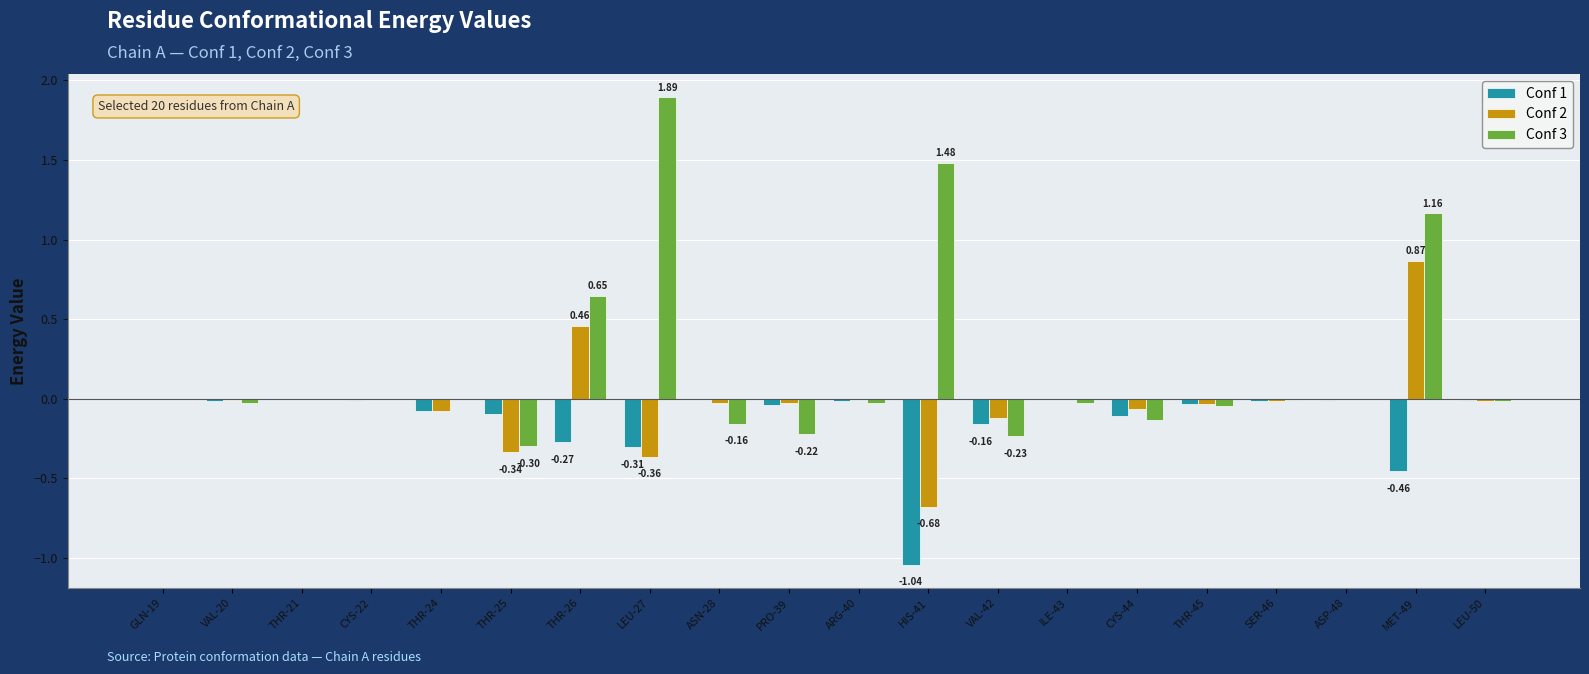

Is the value of Conf 3 at ASN-28 greater than the value of Conf 1 at SER-46?

No